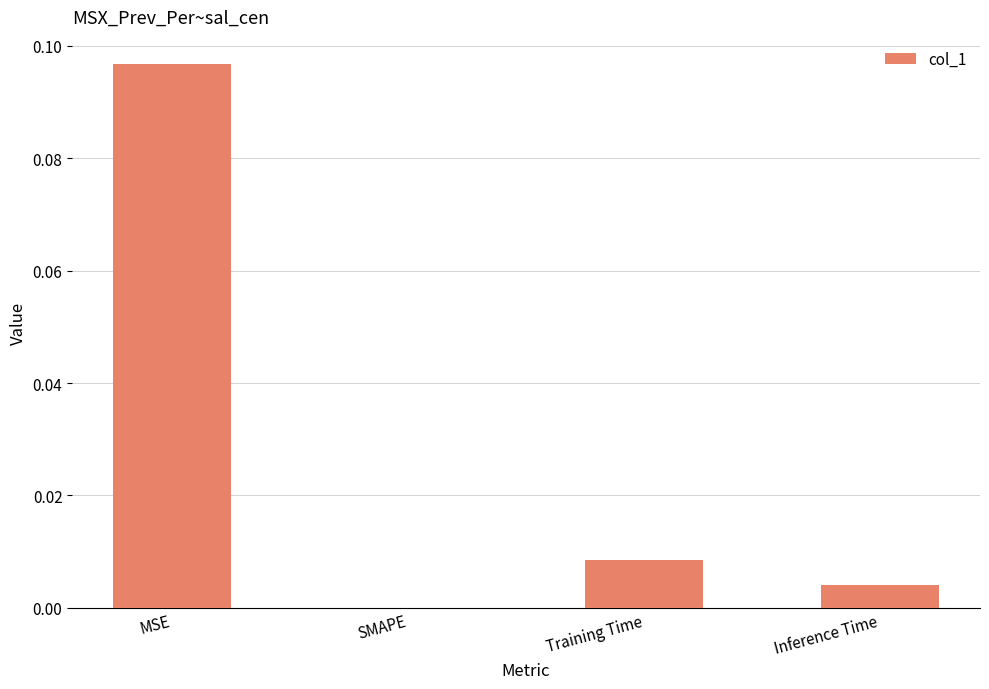

The value at SMAPE is 0.0. True or false?

True